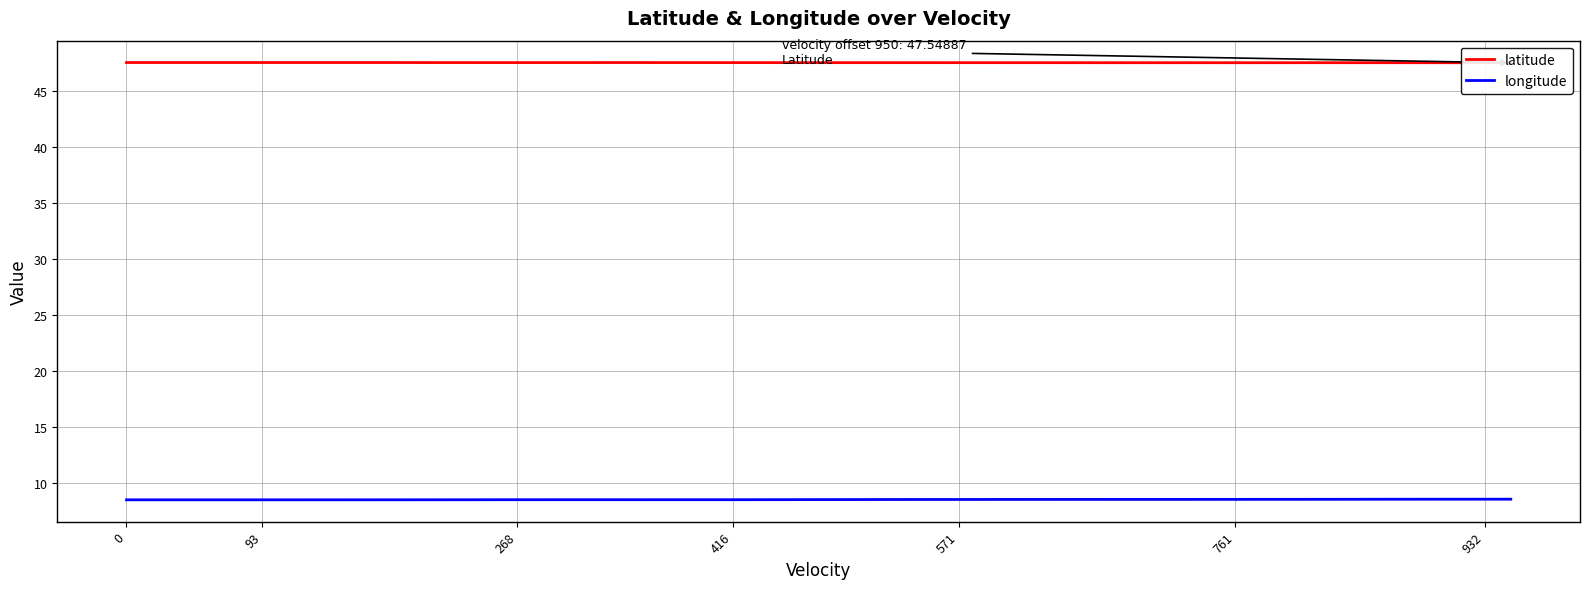

Rank the series by their average value, from lowest to highest.

longitude, latitude